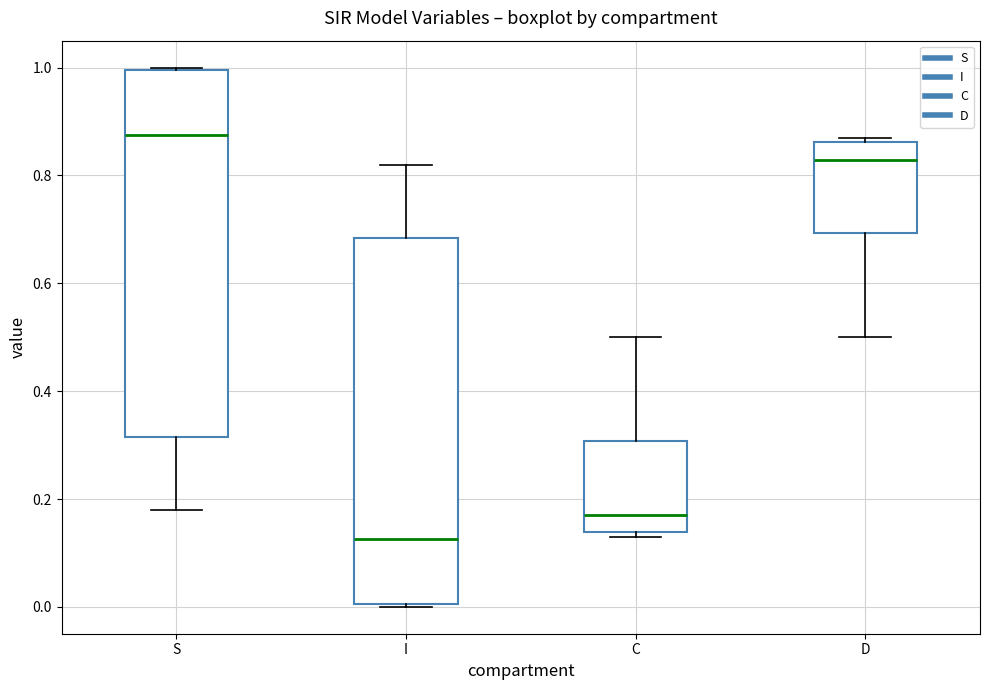

Reading left to right, read every box against the y-axis: the position of its median line, the range the box covers, and the ends of its whiskers. The values are not printed on the chart, so give them approximately, as read against the axis.

S: median 0.88, box 0.32 to 1.00, whiskers 0.18 to 1.00
I: median 0.12, box 0.00 to 0.68, whiskers 0.00 to 0.82
C: median 0.18, box 0.14 to 0.30, whiskers 0.14 (just below the box's lower edge) to 0.50
D: median 0.82, box 0.70 to 0.86, whiskers 0.50 to 0.86 (just above the box's upper edge)